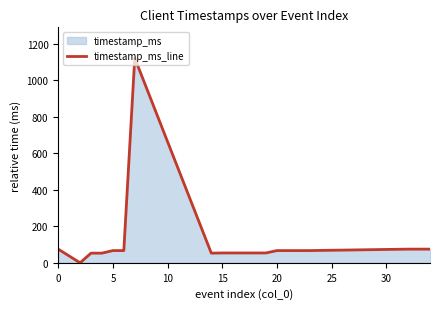

Approximately how many times larger is the value at 0 compared to 20?

1.1